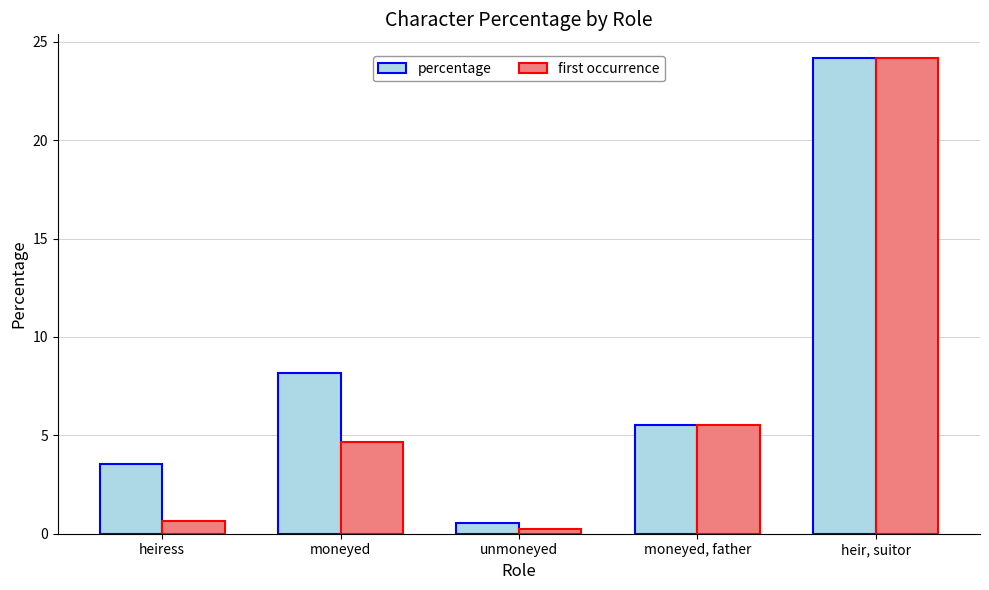

Is the value of percentage at heir, suitor greater than the value of first occurrence at moneyed, father?

Yes